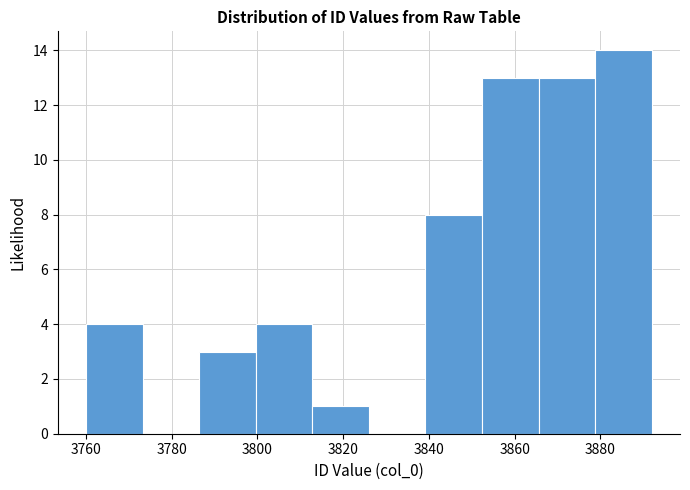

Reading left to right, list every bar in this chart as the range it spans on the x-axis followed by its height. Neither the bar edges nor the heights are printed on the chart, so give them approximately, as read against the axes.

3760.0 to 3773.2: 4
3773.2 to 3786.4: 0
3786.4 to 3799.6: 3
3799.6 to 3812.8: 4
3812.8 to 3826.0: 1
3826.0 to 3839.2: 0
3839.2 to 3852.4: 8
3852.4 to 3865.6: 13
3865.6 to 3878.8: 13
3878.8 to 3892.0: 14